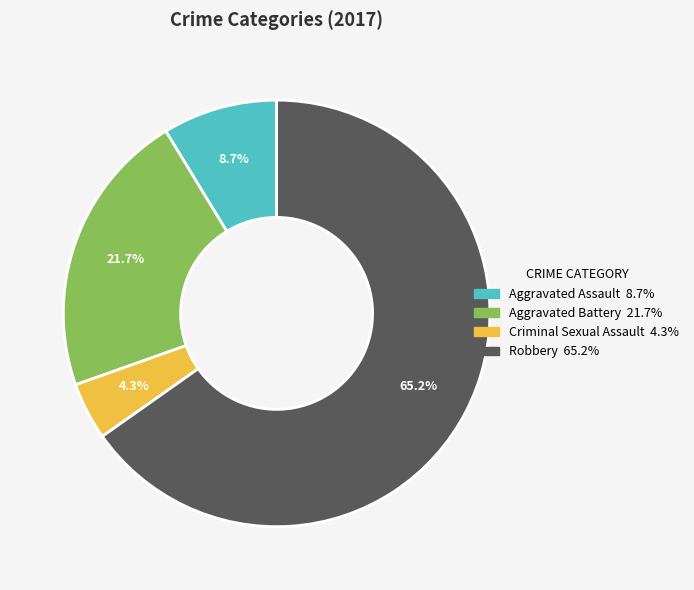

To the nearest percent, what percentage of the pie is Criminal Sexual Assault?

4%